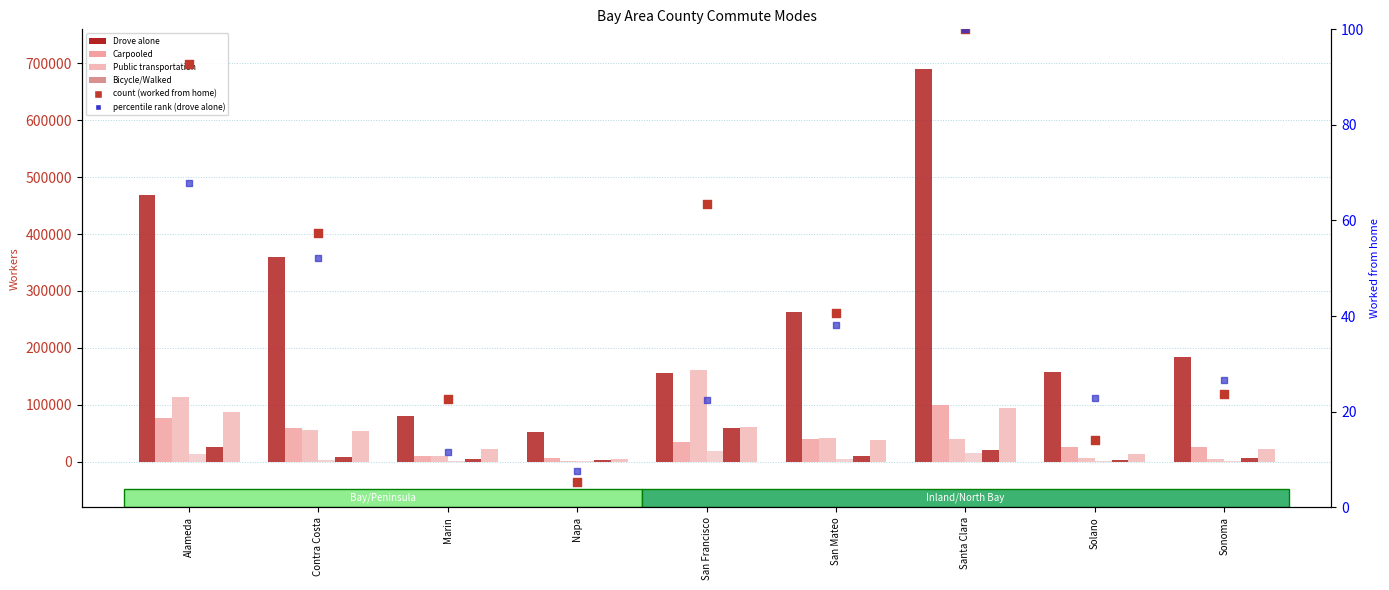

Which series has the largest total across all categories?

Drove alone